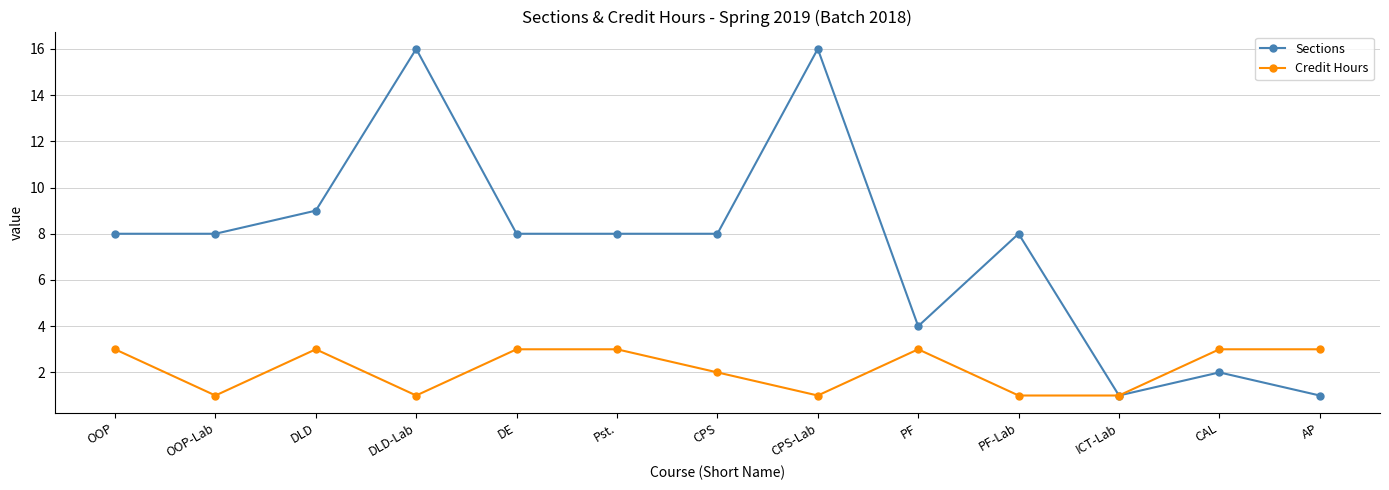

Which series has the widest spread of values?

Sections